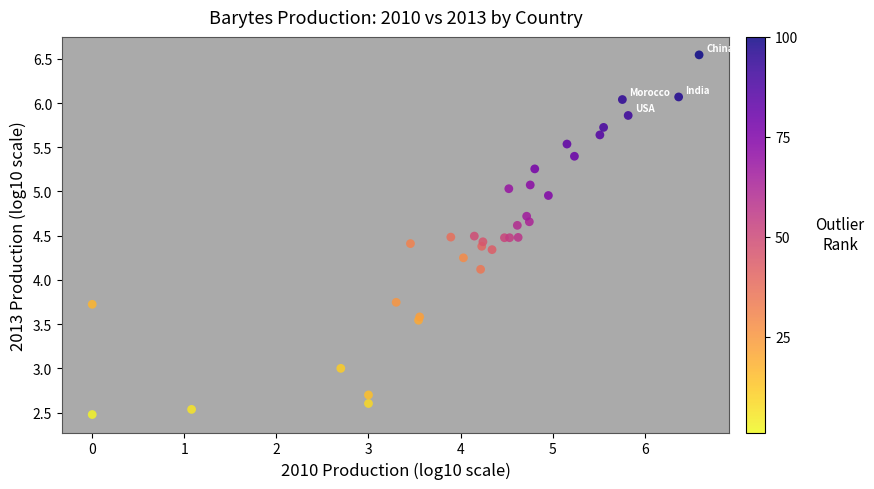

What Y value in the scatter plot is closest to 4?

4.1